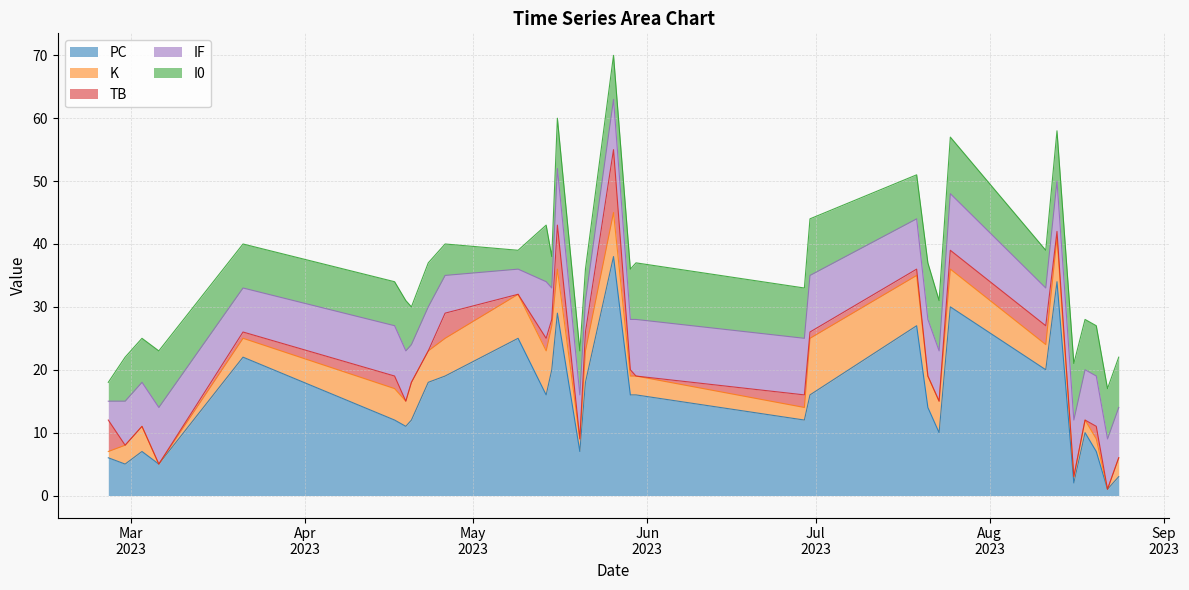

How many values in the TB series are below 1?

15